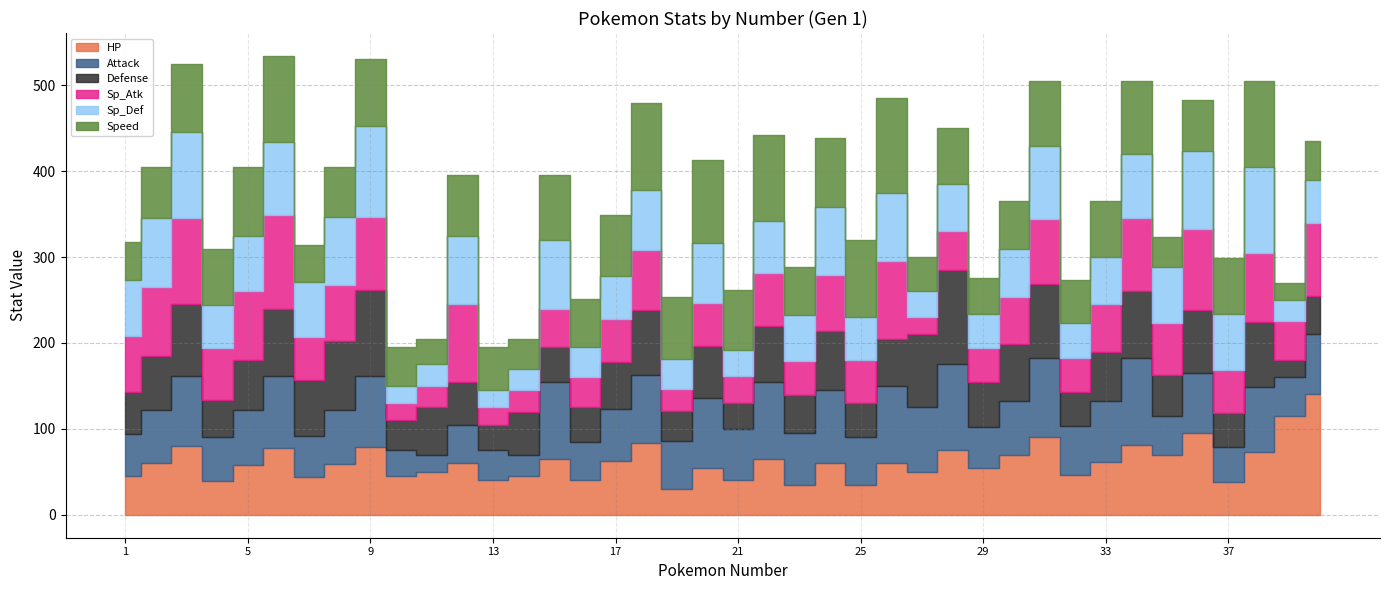

How many intersections are there between Defense and Attack?

9